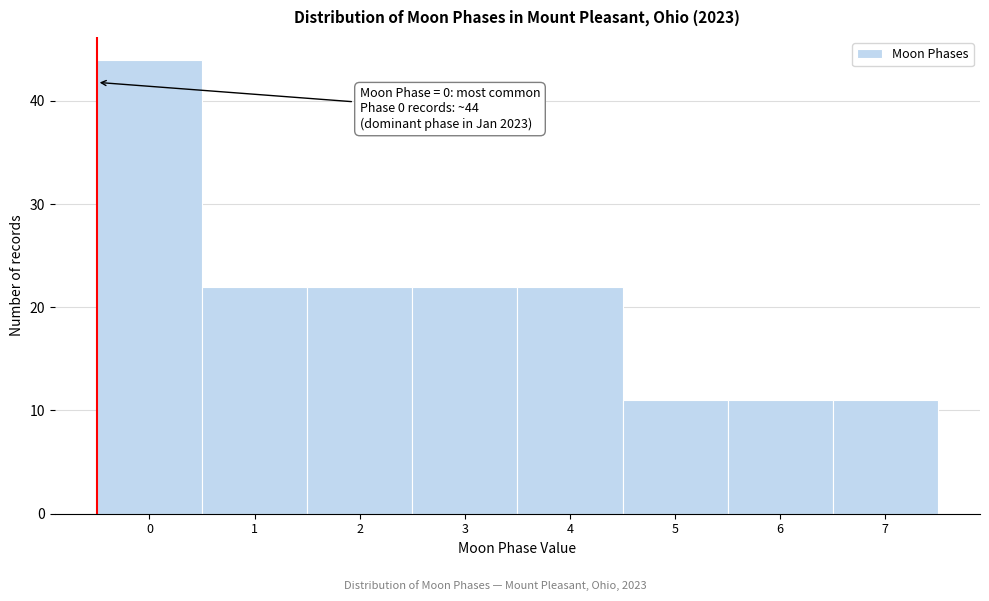

Reading left to right, transcribe all the data shown in this chart.

0=44	1=22	2=22	3=22	4=22	5=11	6=11	7=11